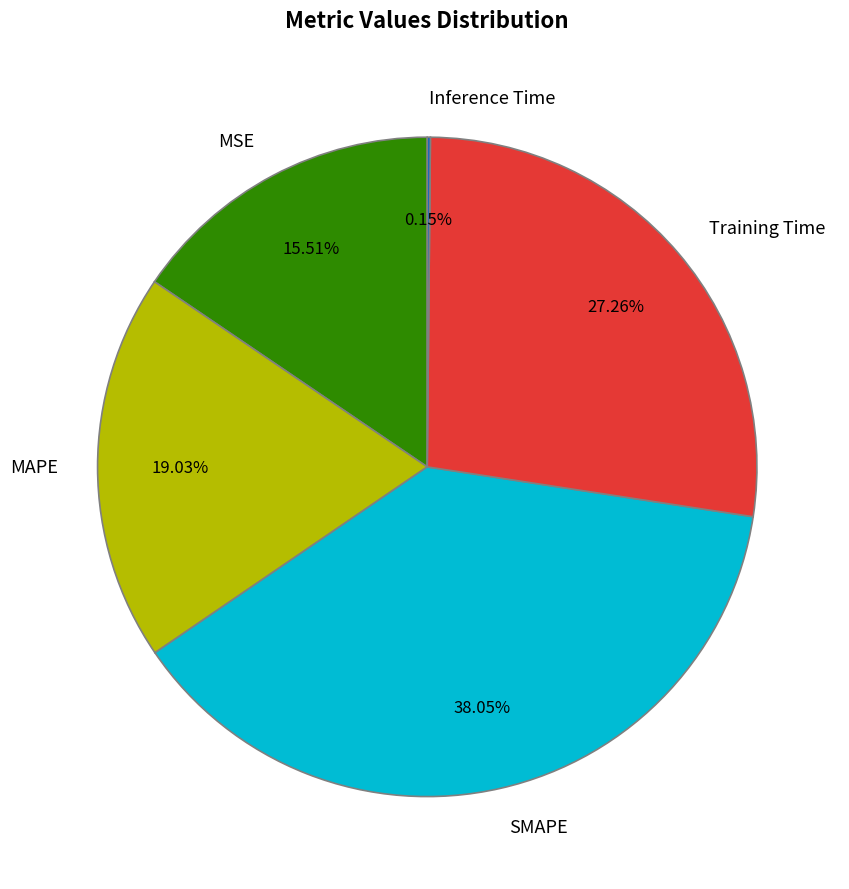

What is the largest slice in the pie chart?

SMAPE